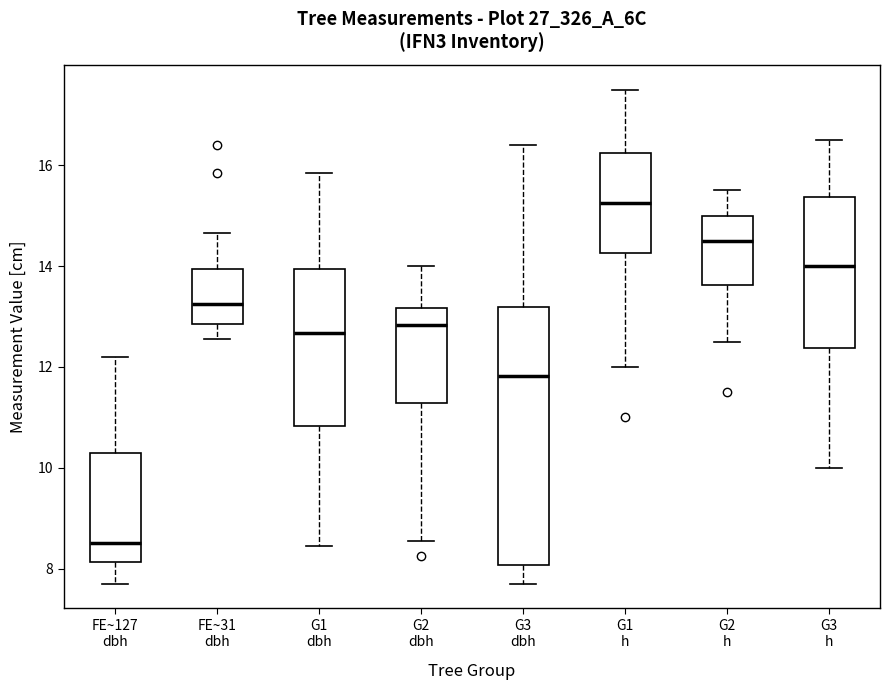

Reading left to right, read every box against the y-axis: the position of its median line, the range the box covers, and the ends of its whiskers. The values are not printed on the chart, so give them approximately, as read against the axis.

FE~127 dbh: median 8.6, box 8.2 to 10.4, whiskers 7.8 to 12.2
FE~31 dbh: median 13.2, box 12.8 to 14.0, whiskers 12.6 to 14.6
G1 dbh: median 12.6, box 10.8 to 14.0, whiskers 8.4 to 15.8
G2 dbh: median 12.8, box 11.2 to 13.2, whiskers 8.6 to 14.0
G3 dbh: median 11.8, box 8.0 to 13.2, whiskers 7.8 to 16.4
G1 h: median 15.2, box 14.2 to 16.2, whiskers 12.0 to 17.6
G2 h: median 14.6, box 13.6 to 15.0, whiskers 12.6 to 15.6
G3 h: median 14.0, box 12.4 to 15.4, whiskers 10.0 to 16.6